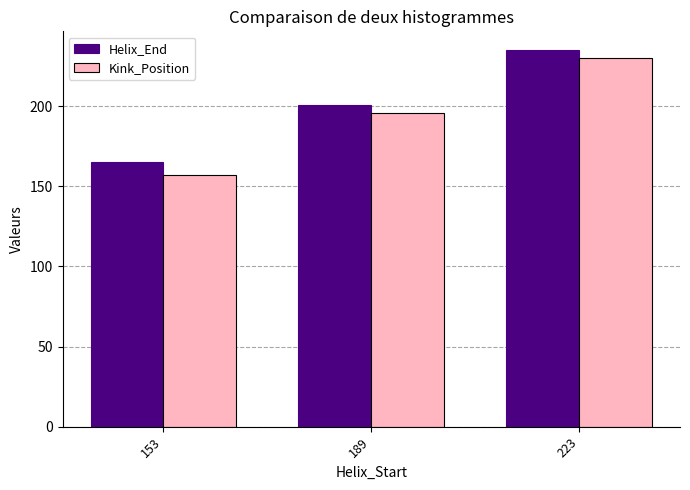

Which category has the lowest value across all series?

153